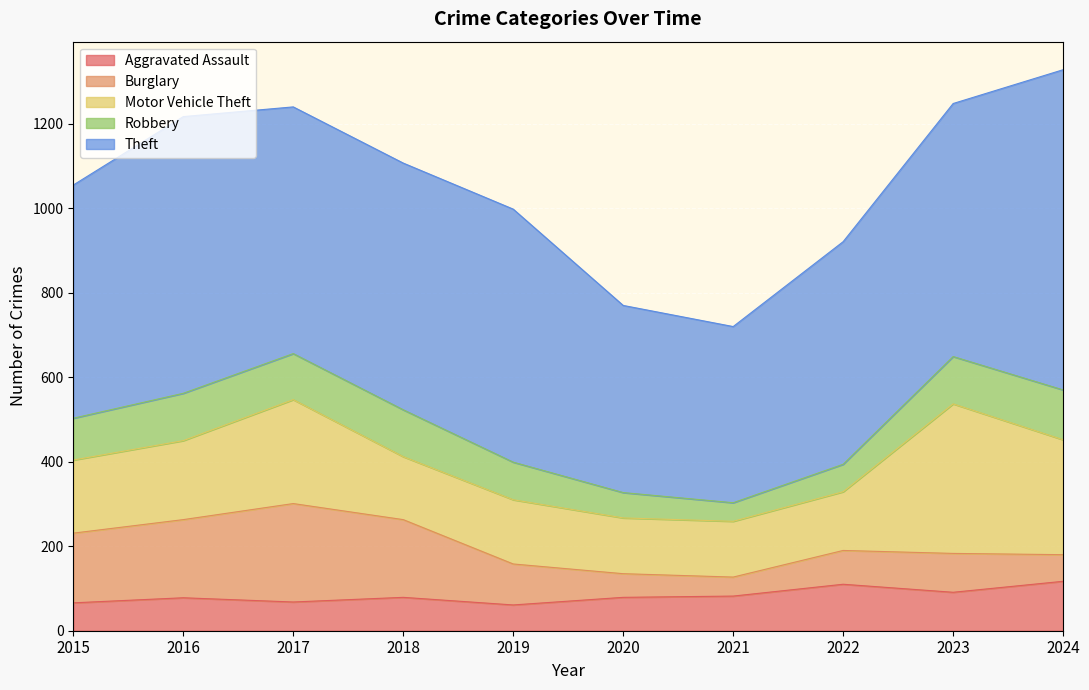

Which series has the largest total across all categories?

Theft